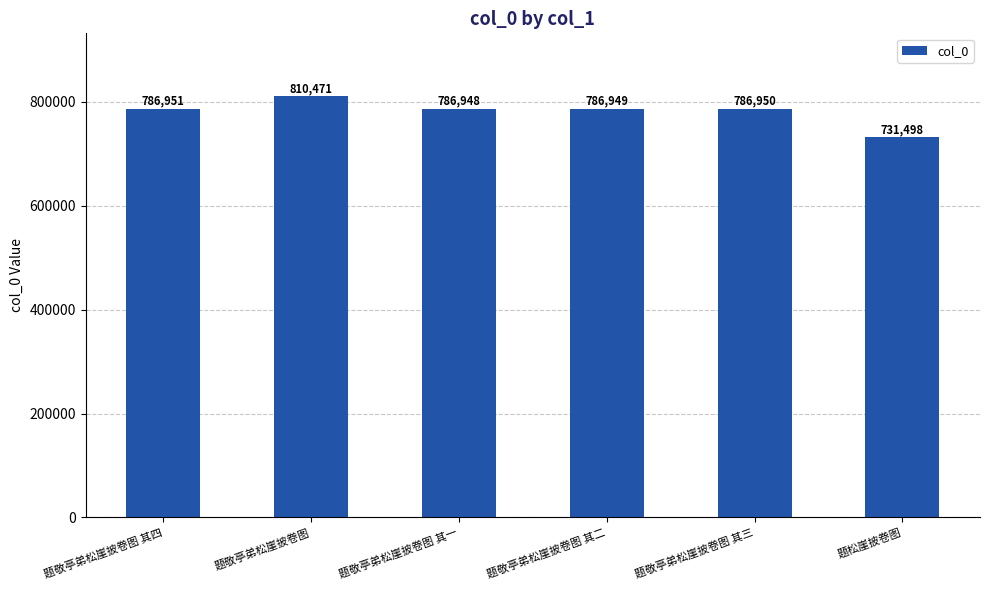

At which label does the data first exceed 786950?

题敬亭弟松崖披卷图 其四